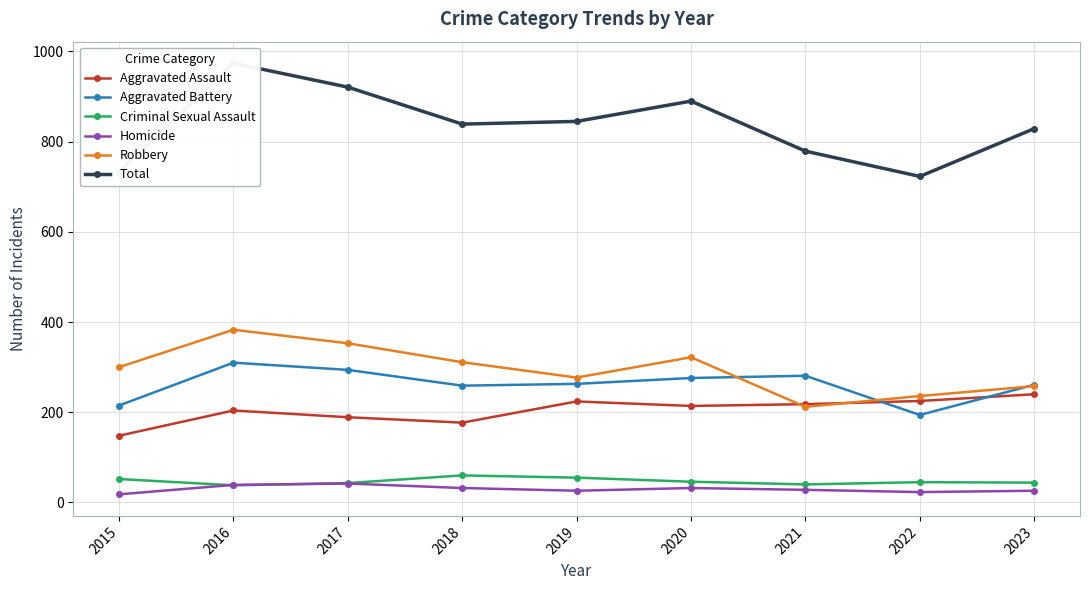

What is the value of the Total point at the 4th from the left?

839